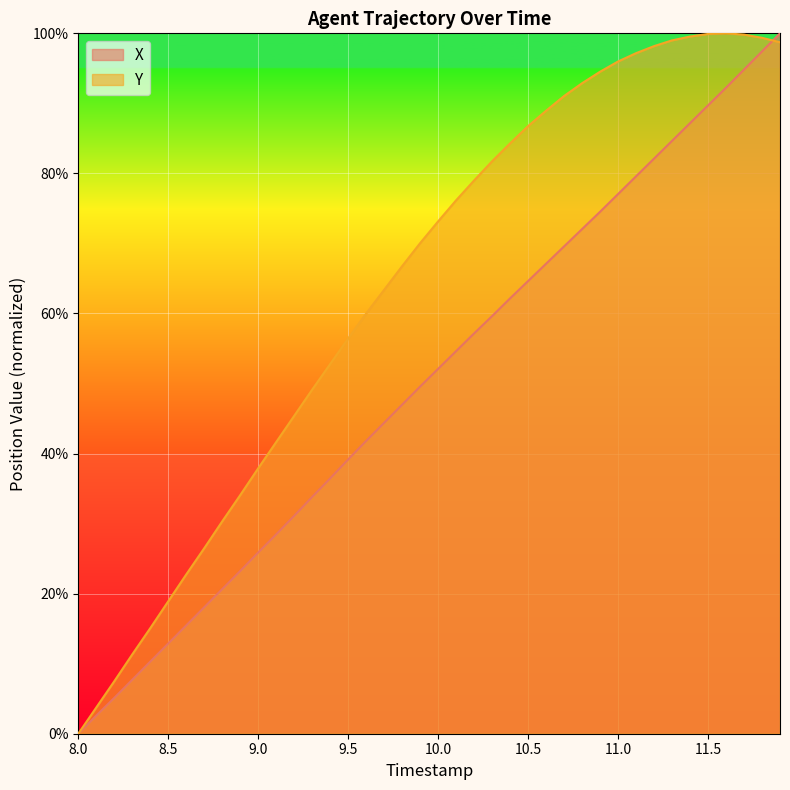

What is the difference between the second highest and minimum values in the X series?

97.4